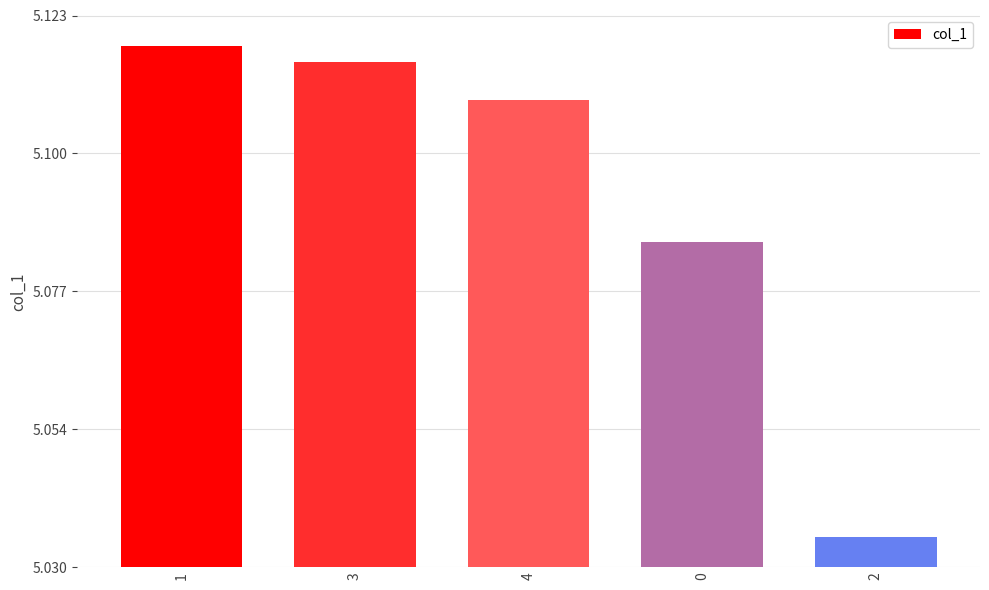

List the labels in order of value, smallest first.

2, 0, 4, 3, 1